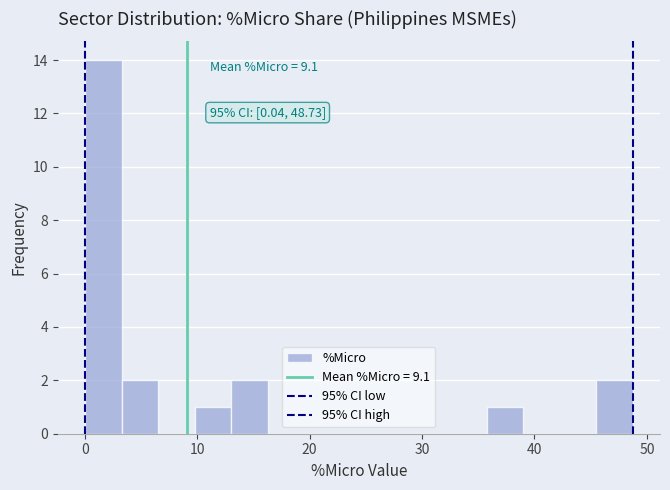

Read against the x-axis, roughly where is the centre of the tallest bar?

2